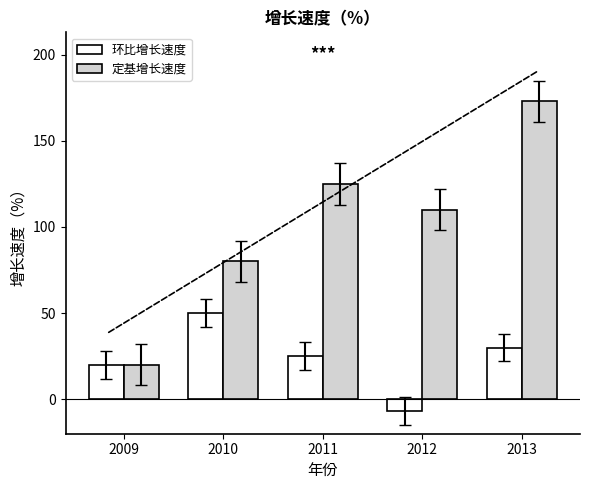

How many bars are there in each group?

2